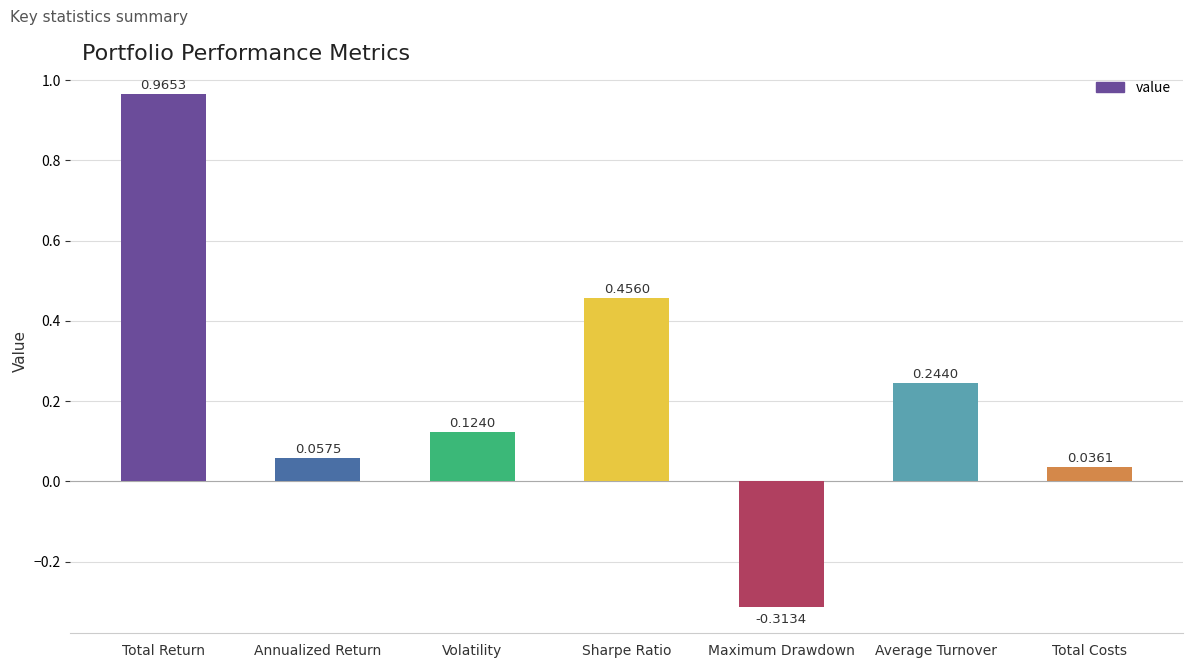

Which has a higher value, Maximum Drawdown or Average Turnover?

Average Turnover